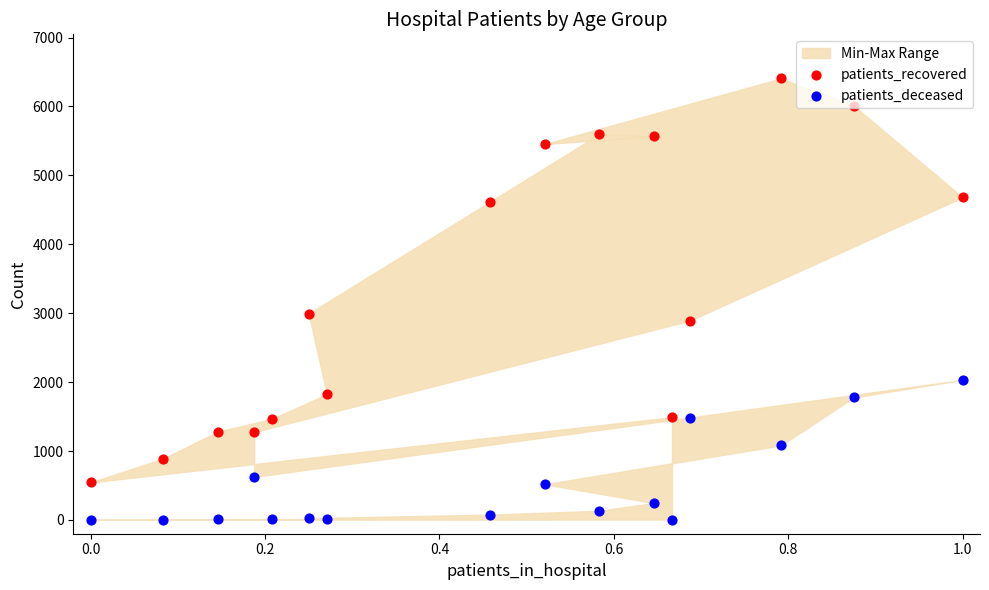

At how many categories does at least one series exceed 5326?

5